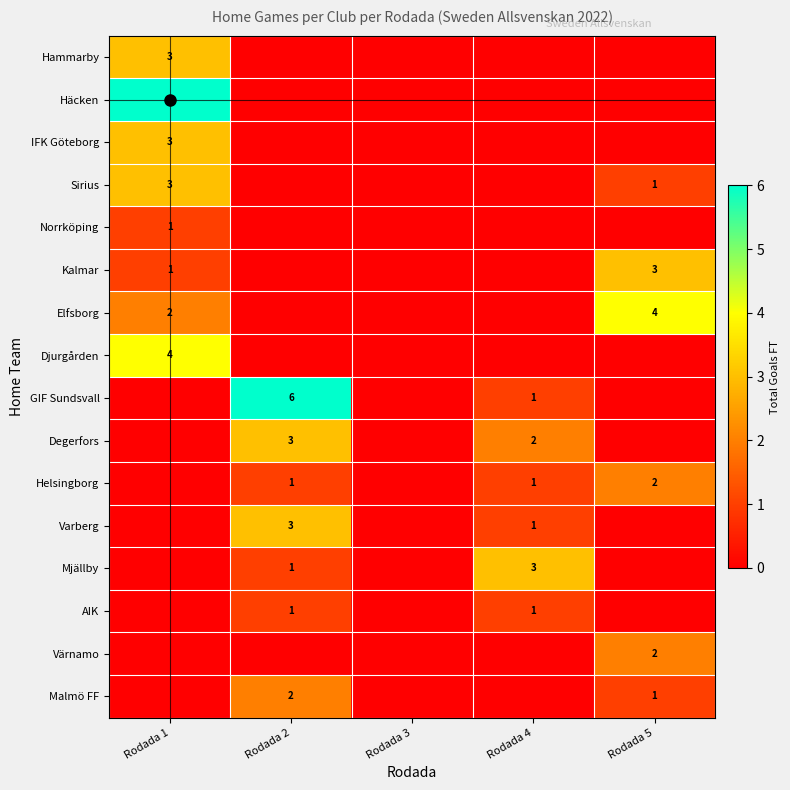

The Degerfors series shows 2 at Rodada 4. True or false?

True